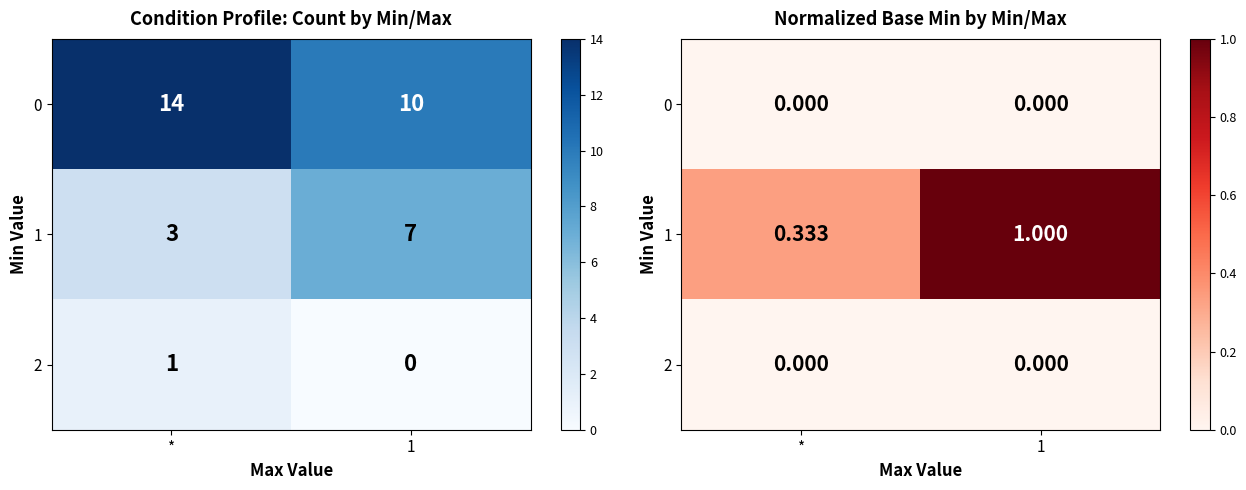

Which category has the lowest value across all series?

*